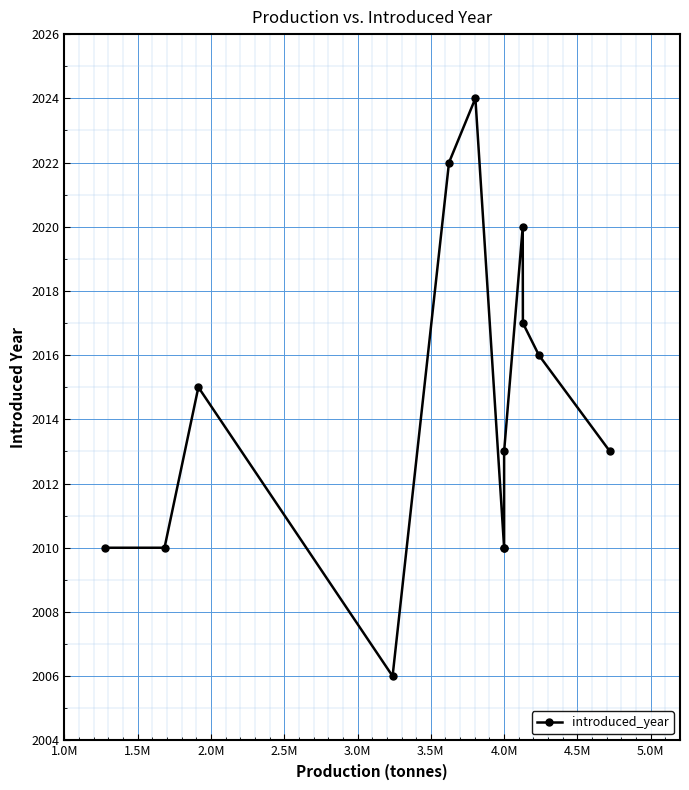

Count the number of categories in the chart.

13